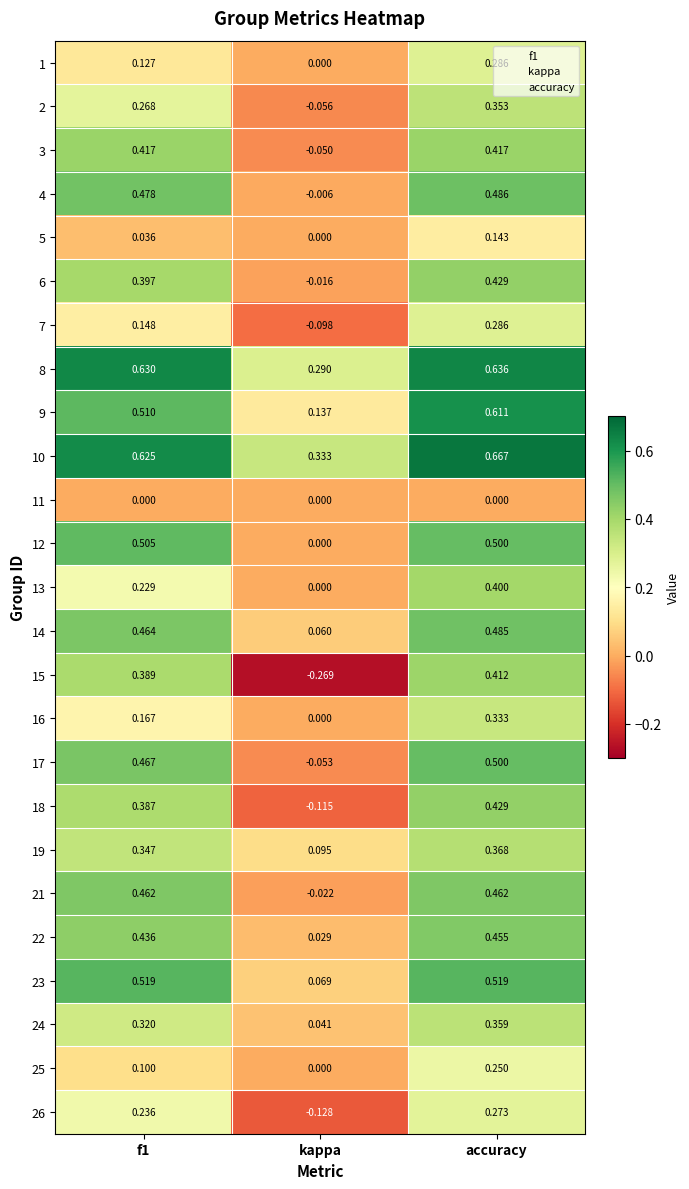

At which label is 4 closest to 0?

kappa